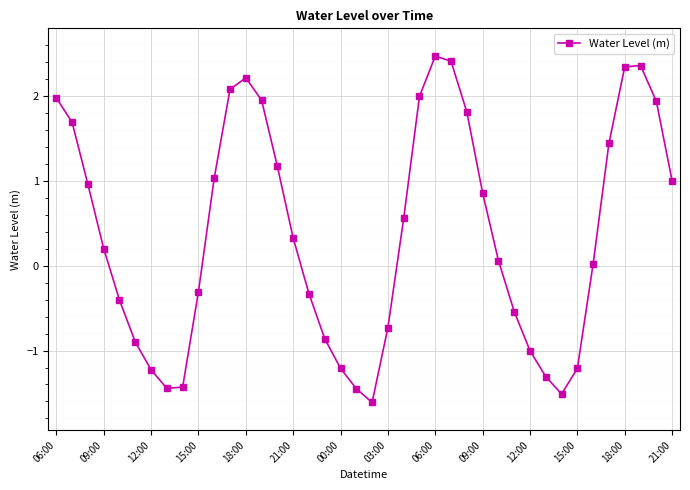

What is the value of the 18th point from the left?

-0.9